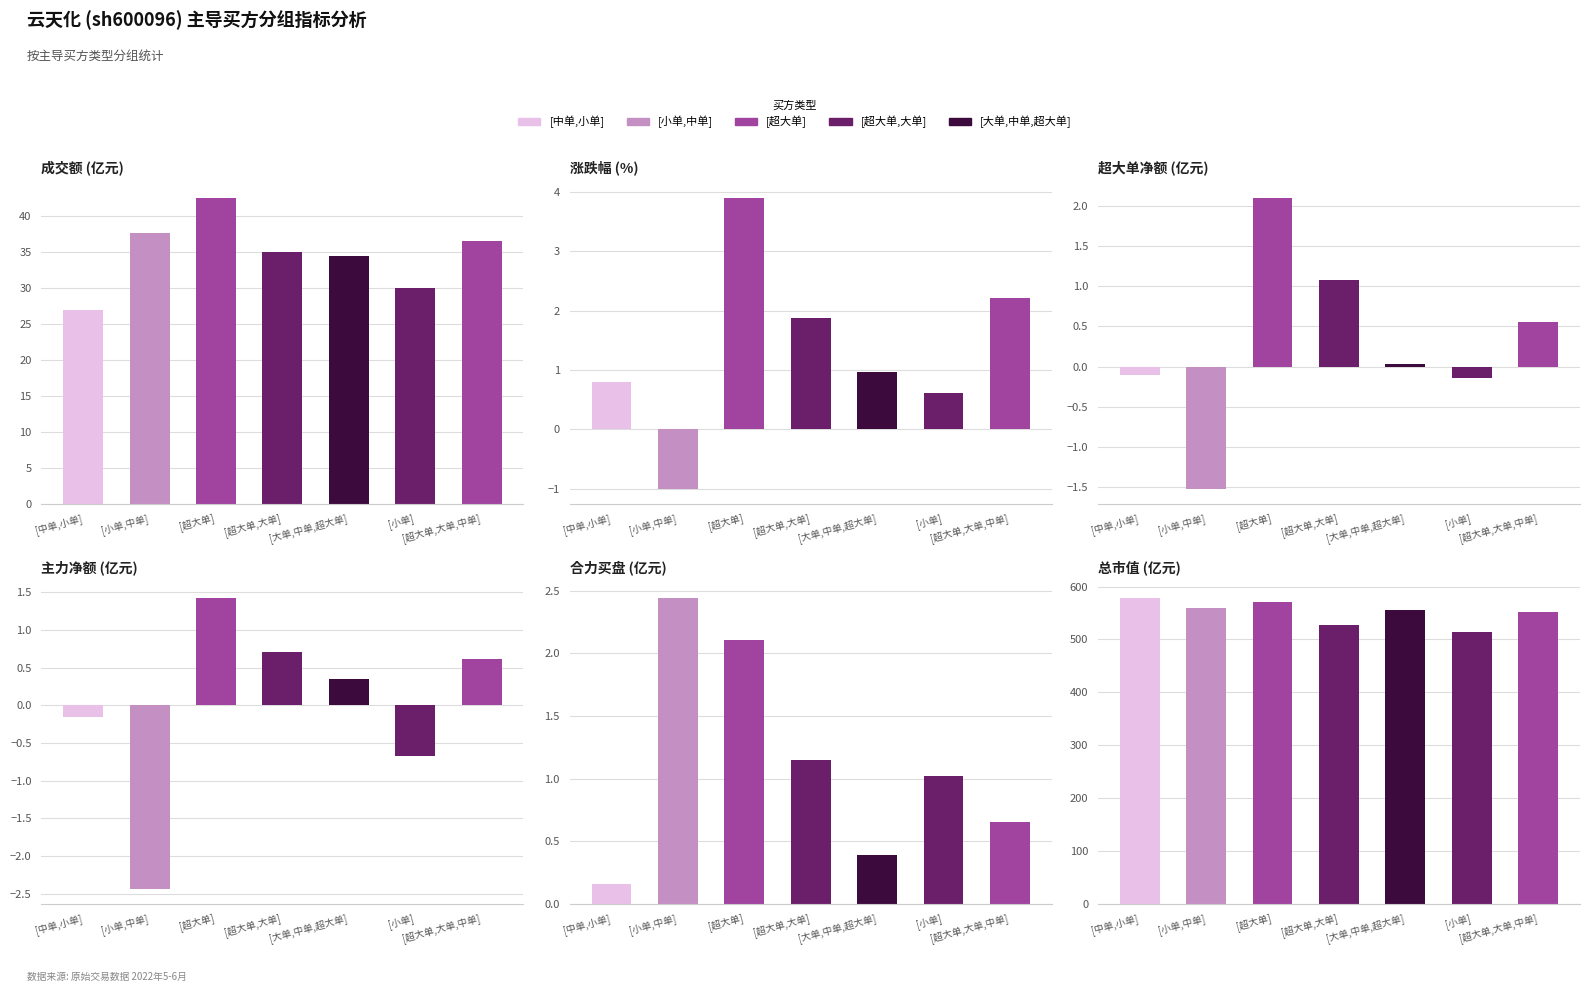

The 涨跌幅 series shows 1.0 at [大单, 中单, 超大单]. True or false?

True